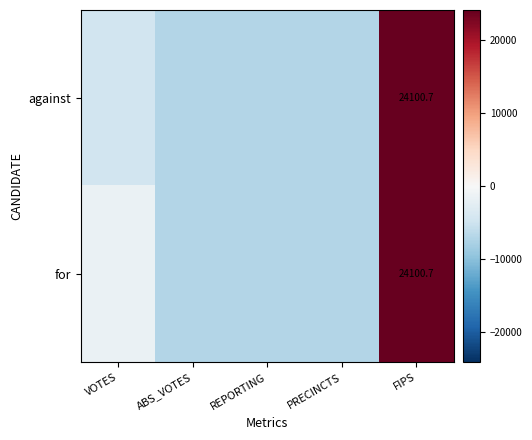

What is the sum of the for values at VOTES and ABS_VOTES?

-8574.6